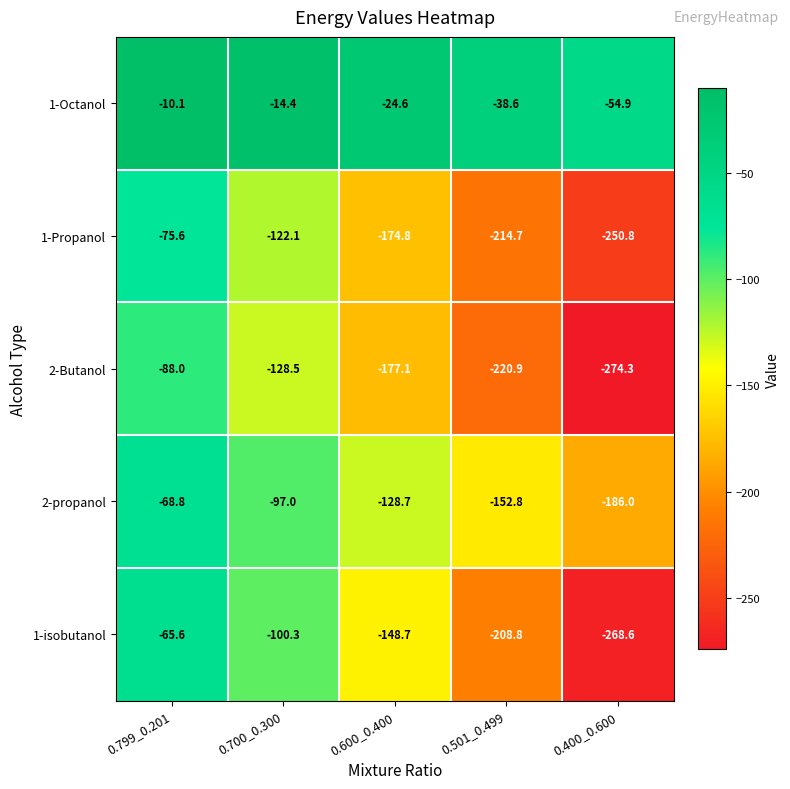

Reading right to left, extract all data points from this chart.

1-Octanol: 0.400_0.600=-54.9	0.501_0.499=-38.6	0.600_0.400=-24.6	0.700_0.300=-14.4	0.799_0.201=-10.1
1-Propanol: 0.400_0.600=-250.8	0.501_0.499=-214.7	0.600_0.400=-174.8	0.700_0.300=-122.1	0.799_0.201=-75.6
2-Butanol: 0.400_0.600=-274.3	0.501_0.499=-220.9	0.600_0.400=-177.1	0.700_0.300=-128.5	0.799_0.201=-88.0
2-propanol: 0.400_0.600=-186.0	0.501_0.499=-152.8	0.600_0.400=-128.7	0.700_0.300=-97.0	0.799_0.201=-68.8
1-isobutanol: 0.400_0.600=-268.6	0.501_0.499=-208.8	0.600_0.400=-148.7	0.700_0.300=-100.3	0.799_0.201=-65.6